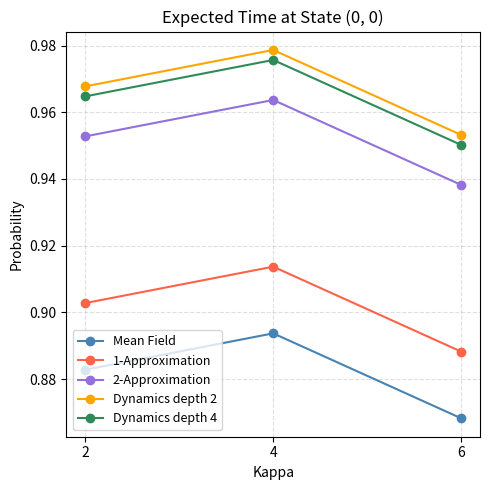

Rank the series at 6 from lowest to highest value.

Mean Field, 1-Approximation, 2-Approximation, Dynamics depth 4, Dynamics depth 2